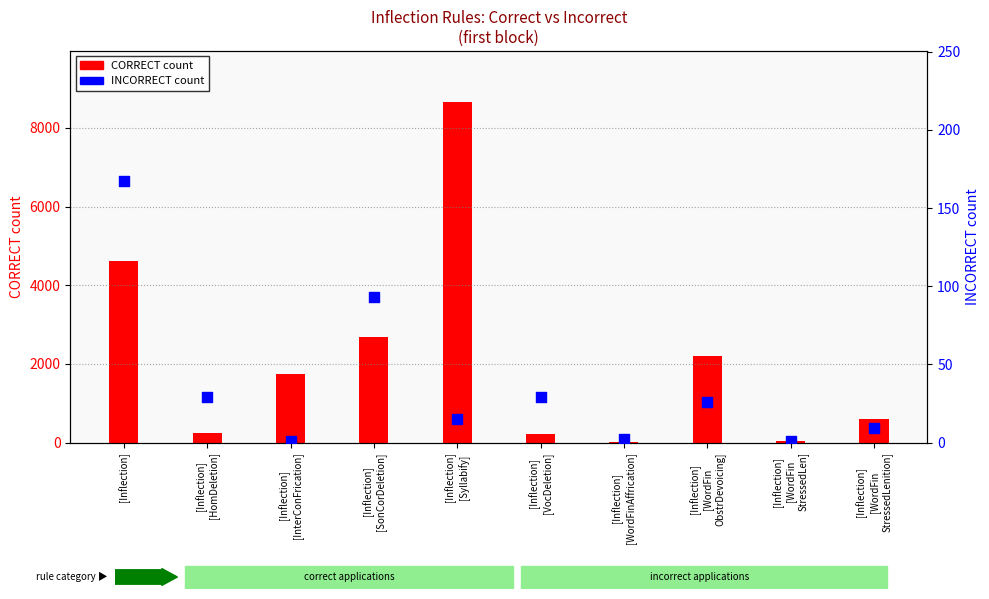

Which series reaches the maximum Y coordinate?

CORRECT